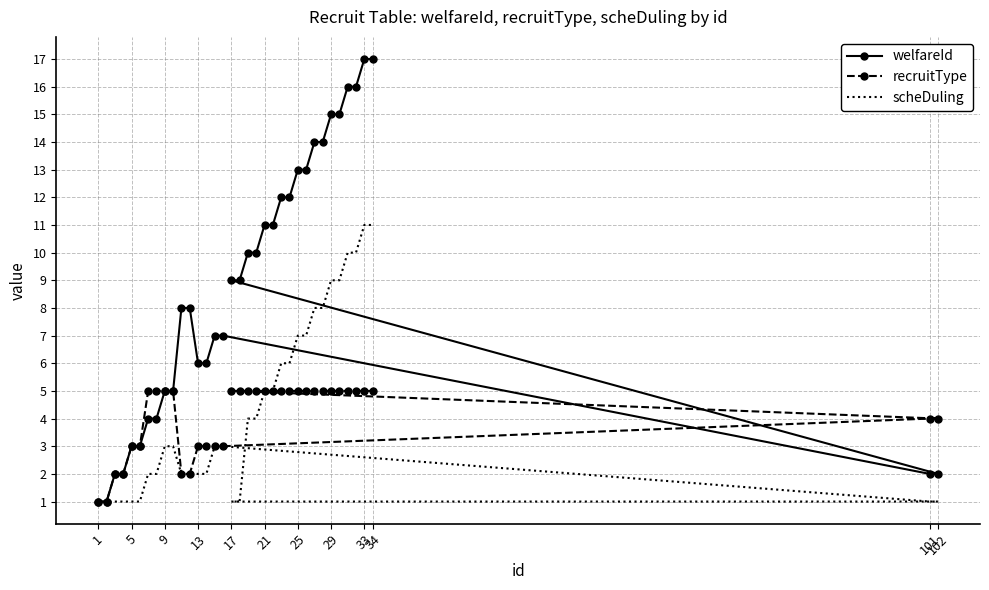

Reading right to left, transcribe all the data shown in this chart.

welfareId: 17	17	16	16	15	15	14	14	13	13	12	12	11	11	10	10	9	9	2	2	7	7	6	6	8	8	5	5	4	4	3	3	2	2	1	1
recruitType: 5	5	5	5	5	5	5	5	5	5	5	5	5	5	5	5	5	5	4	4	3	3	3	3	2	2	5	5	5	5	3	3	2	2	1	1
scheDuling: 11	11	10	10	9	9	8	8	7	7	6	6	5	5	4	4	1	1	1	1	3	3	2	2	2	2	3	3	2	2	1	1	1	1	1	1